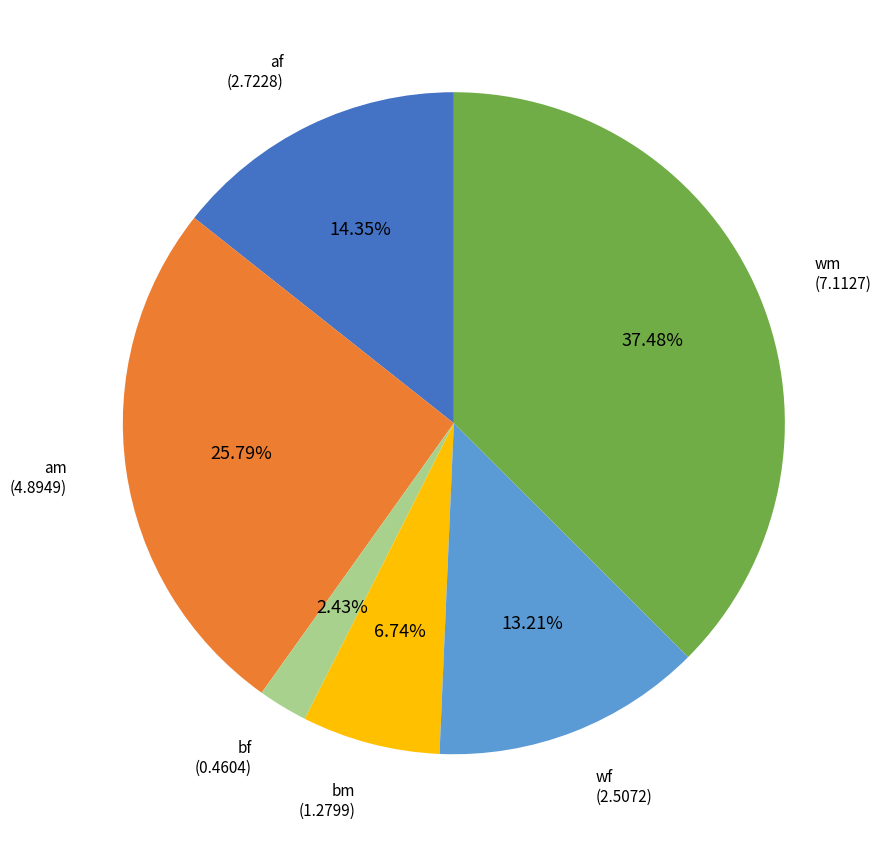

To the nearest percent, what is the difference between the largest and smallest slice percentages?

35%